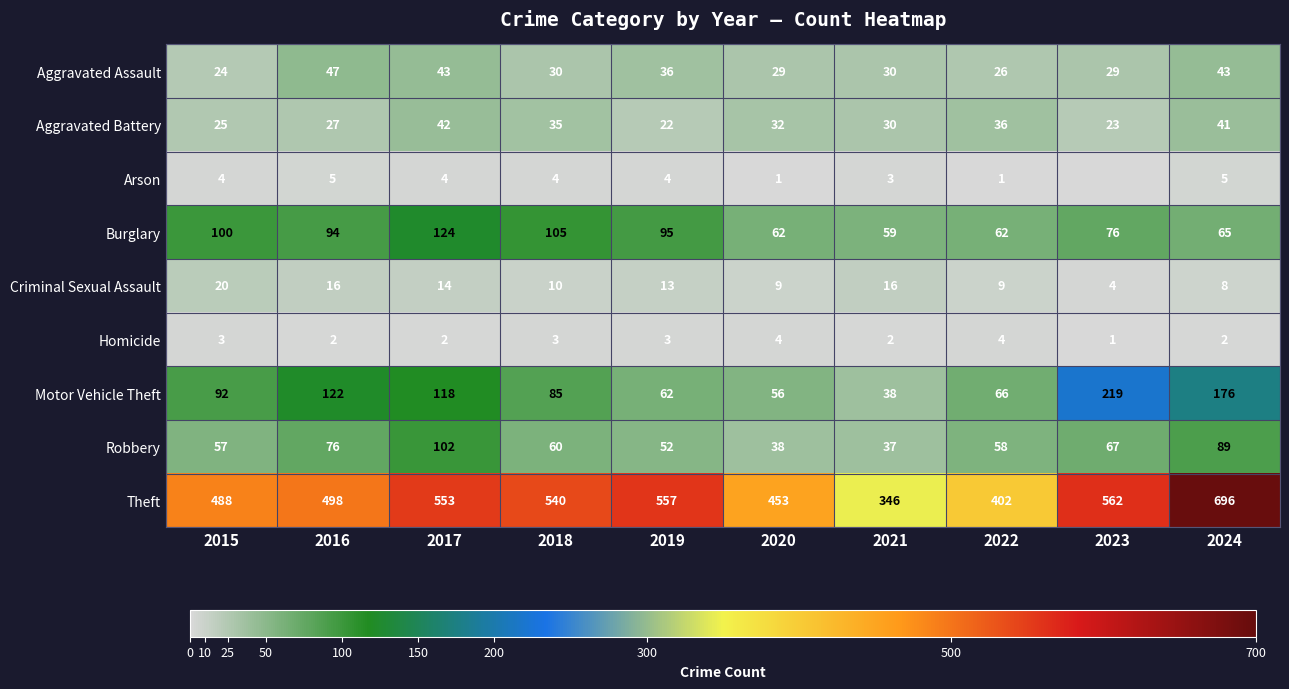

At how many categories does at least one series exceed 433?

8